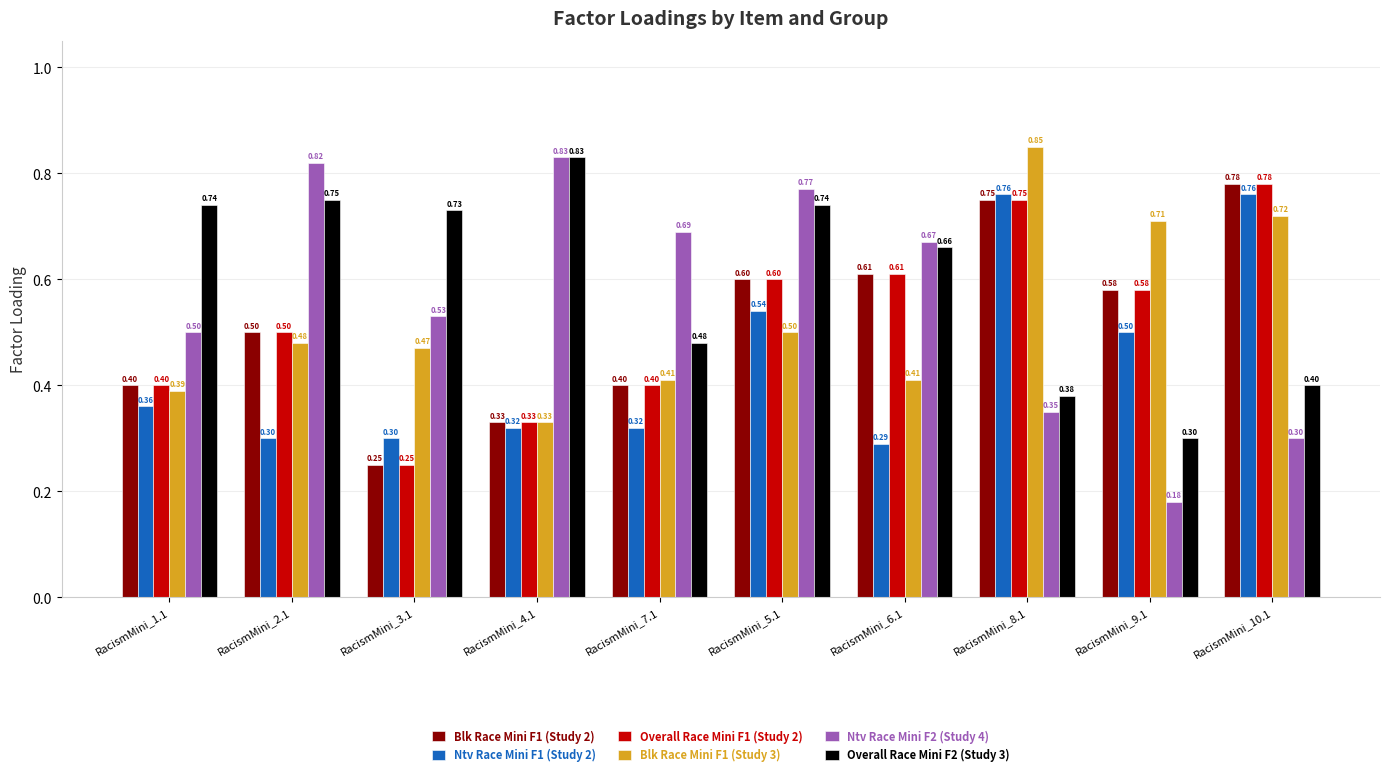

Count the number of data series in this chart.

6